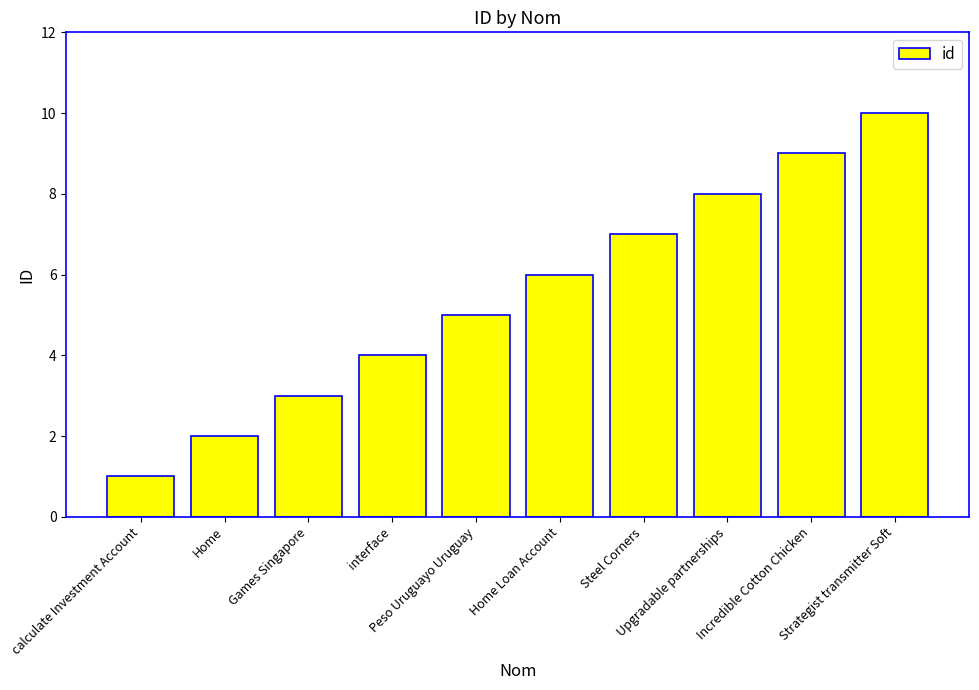

What is the difference between the maximum and minimum values?

9